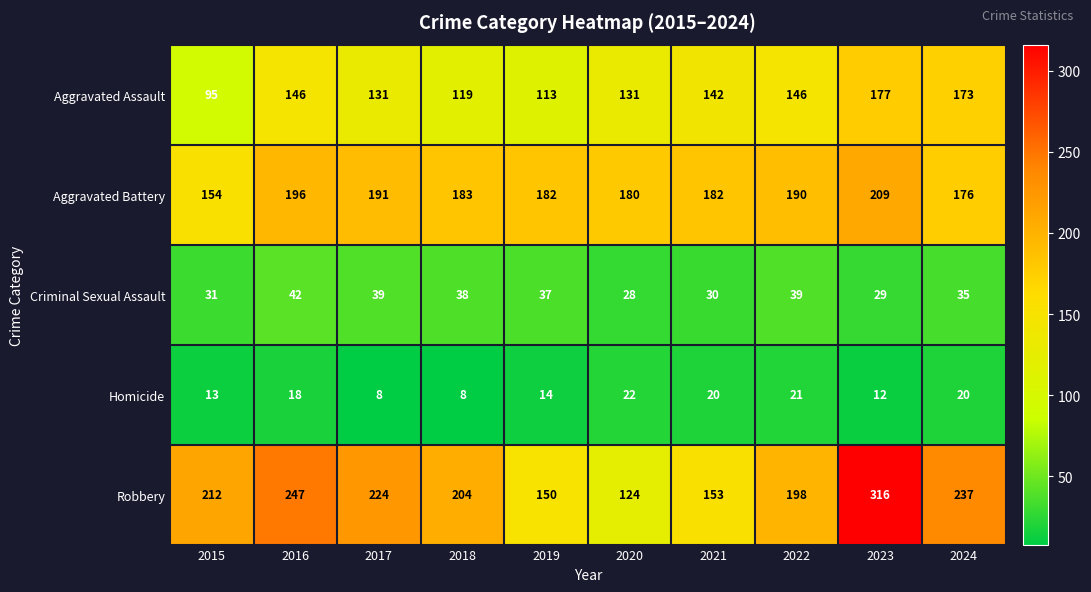

Rank the series by their maximum value, from lowest to highest.

Homicide, Criminal Sexual Assault, Aggravated Assault, Aggravated Battery, Robbery